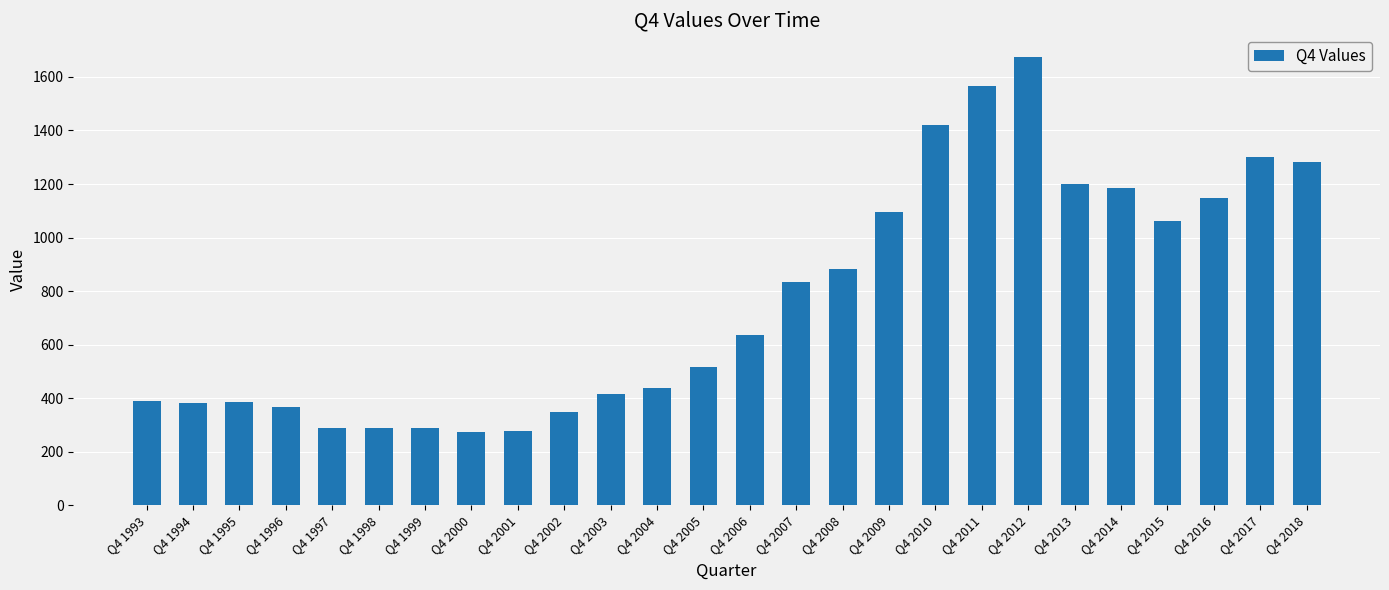

What is the difference between the maximum and minimum values?

1403.1